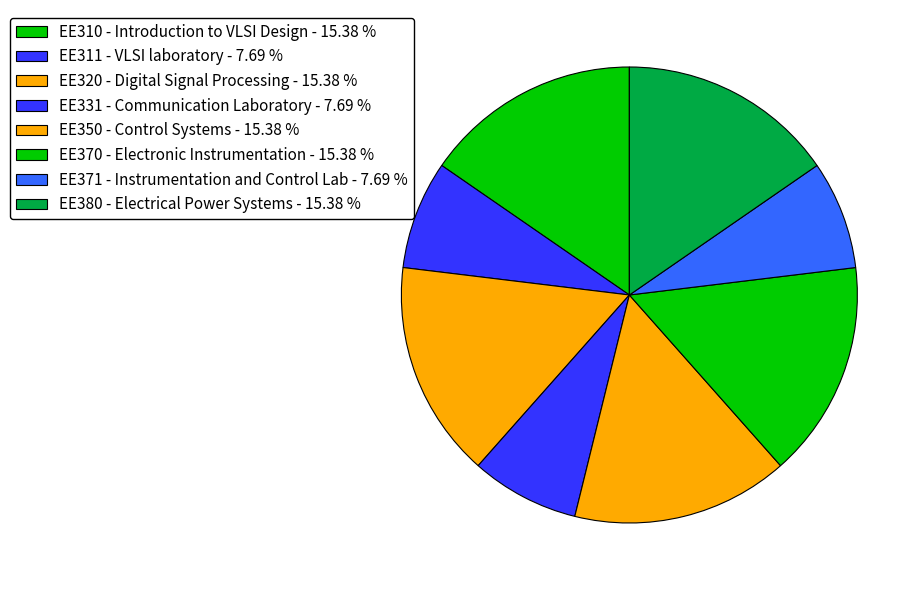

How many segments does this pie chart have?

8